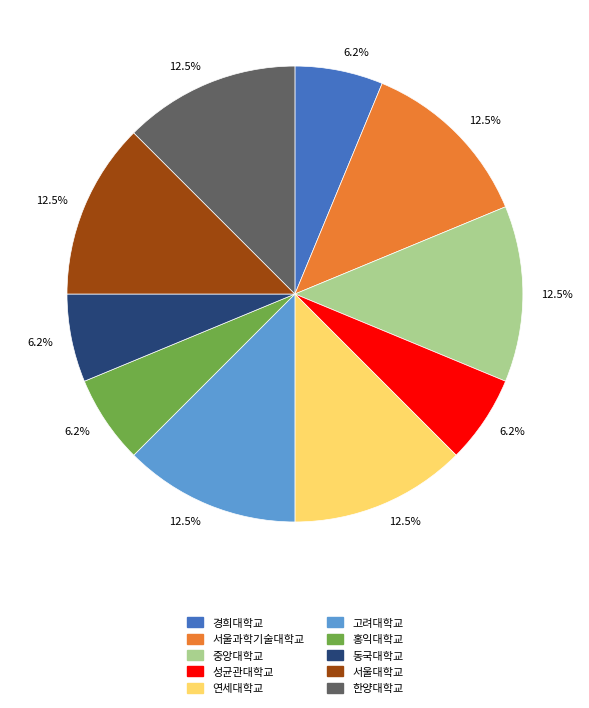

Is 한양대학교 the majority of the pie?

No